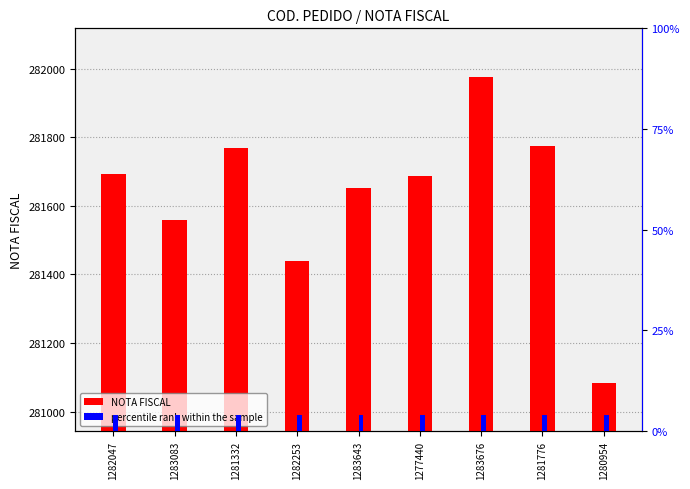

What are all the series names shown in the legend?

NOTA FISCAL, percentile rank within the sample